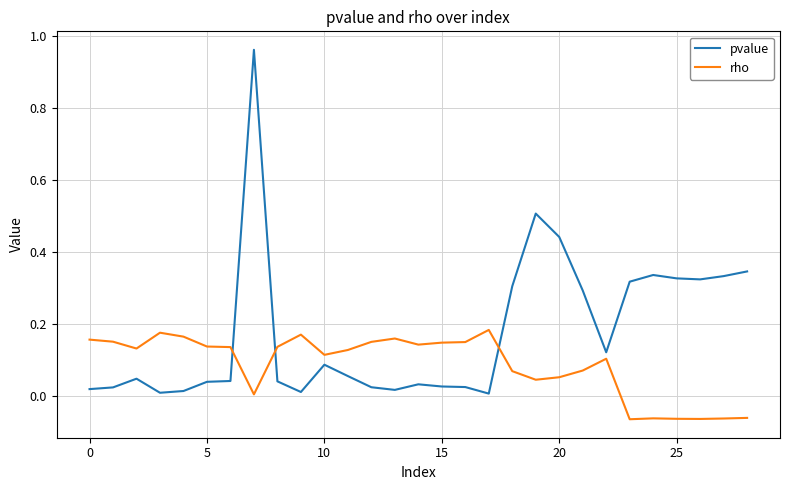

True or false: pvalue has more than 1 points higher than both neighbors.

True